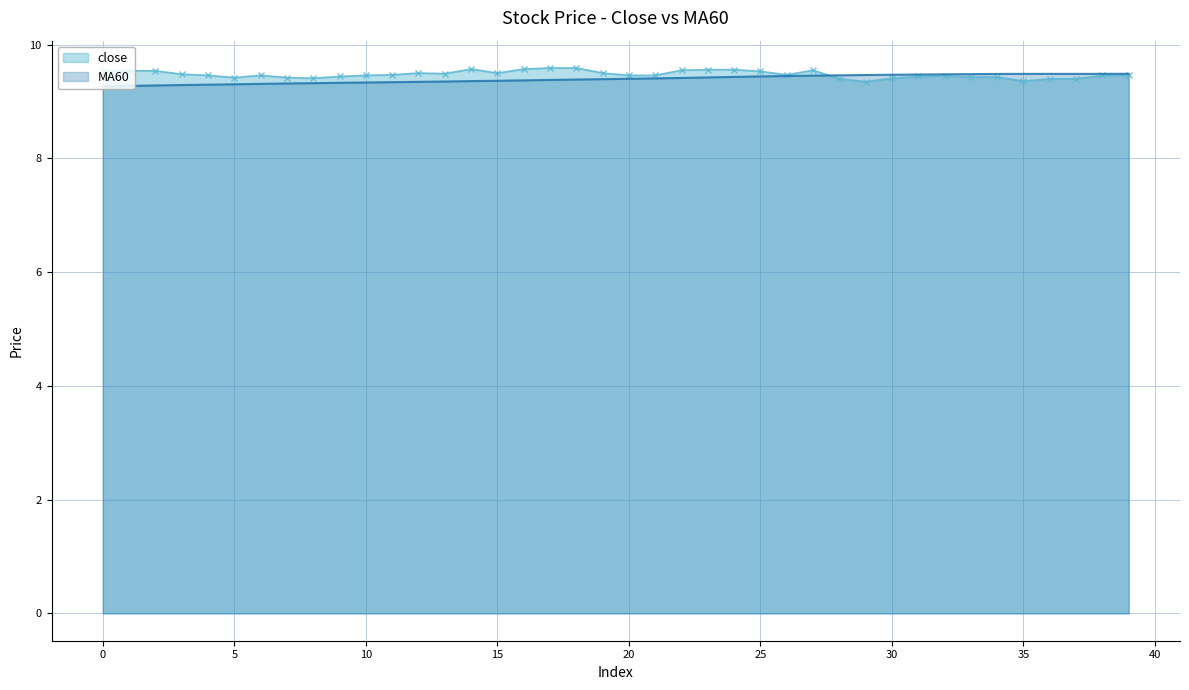

Which series has the largest range (max minus min)?

close